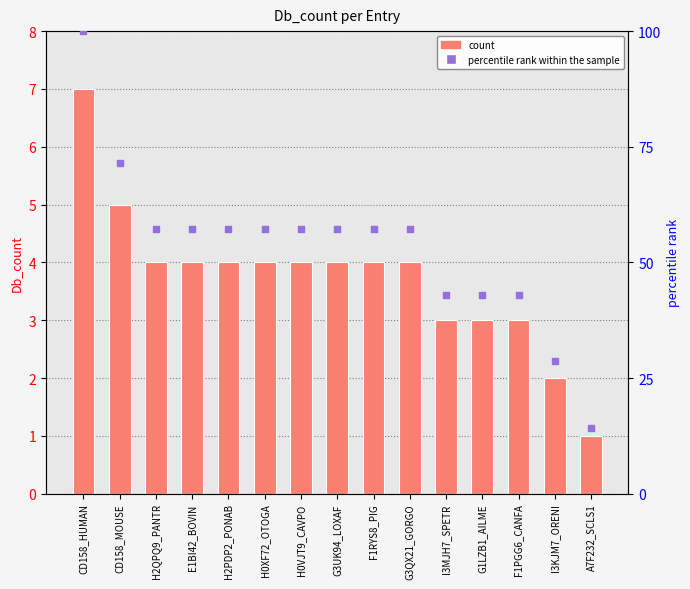

Which series reaches the maximum Y coordinate?

percentile rank within the sample